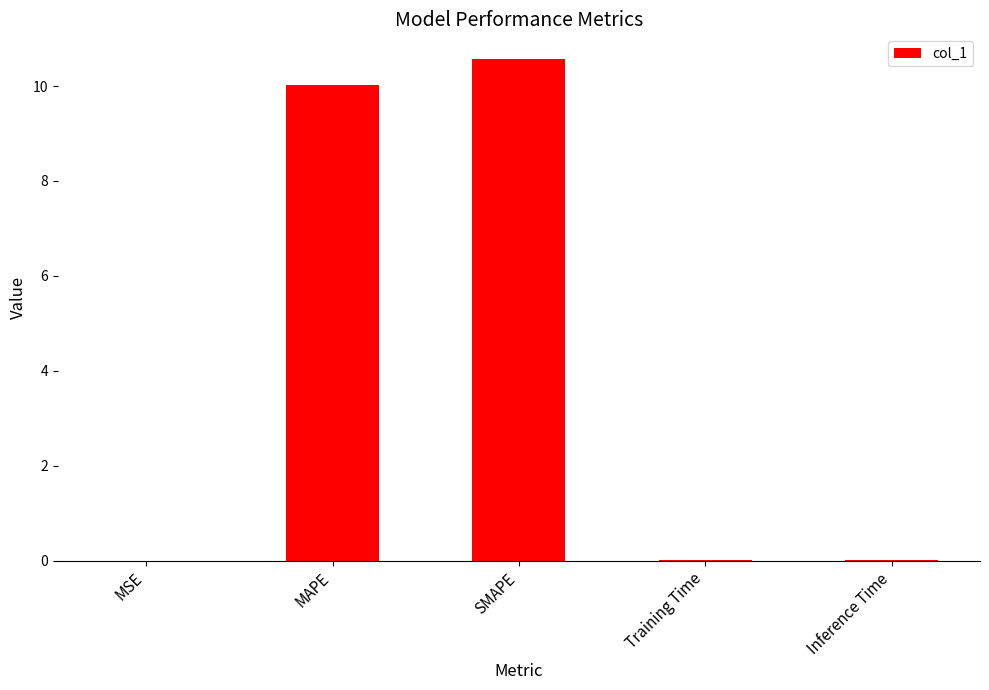

What is the approximate value at SMAPE?

10.6